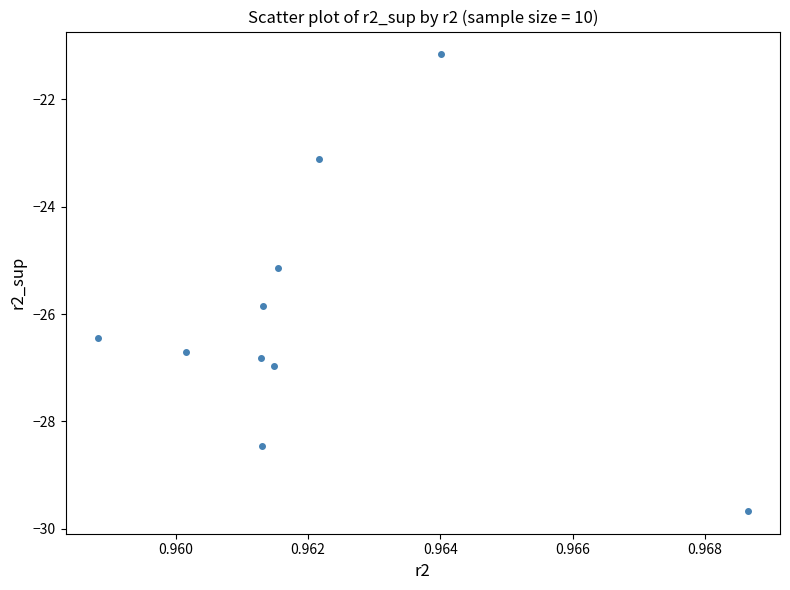

What is the range of Y values (max minus min)?

8.5